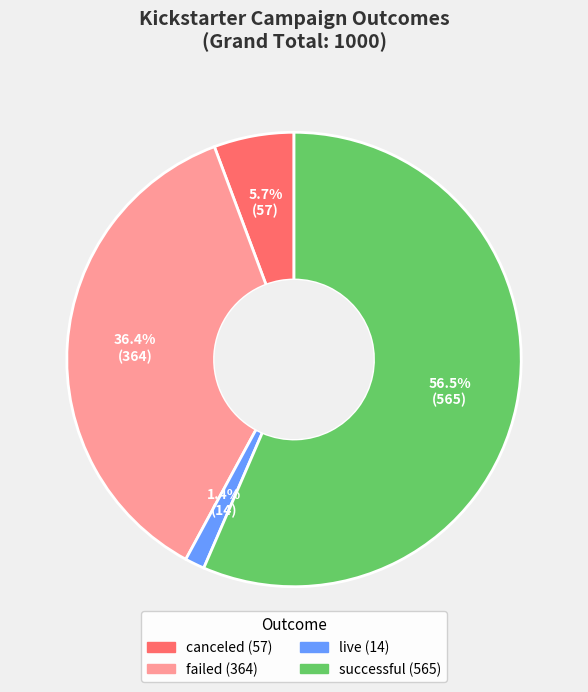

Which category has the smallest portion of the pie?

live